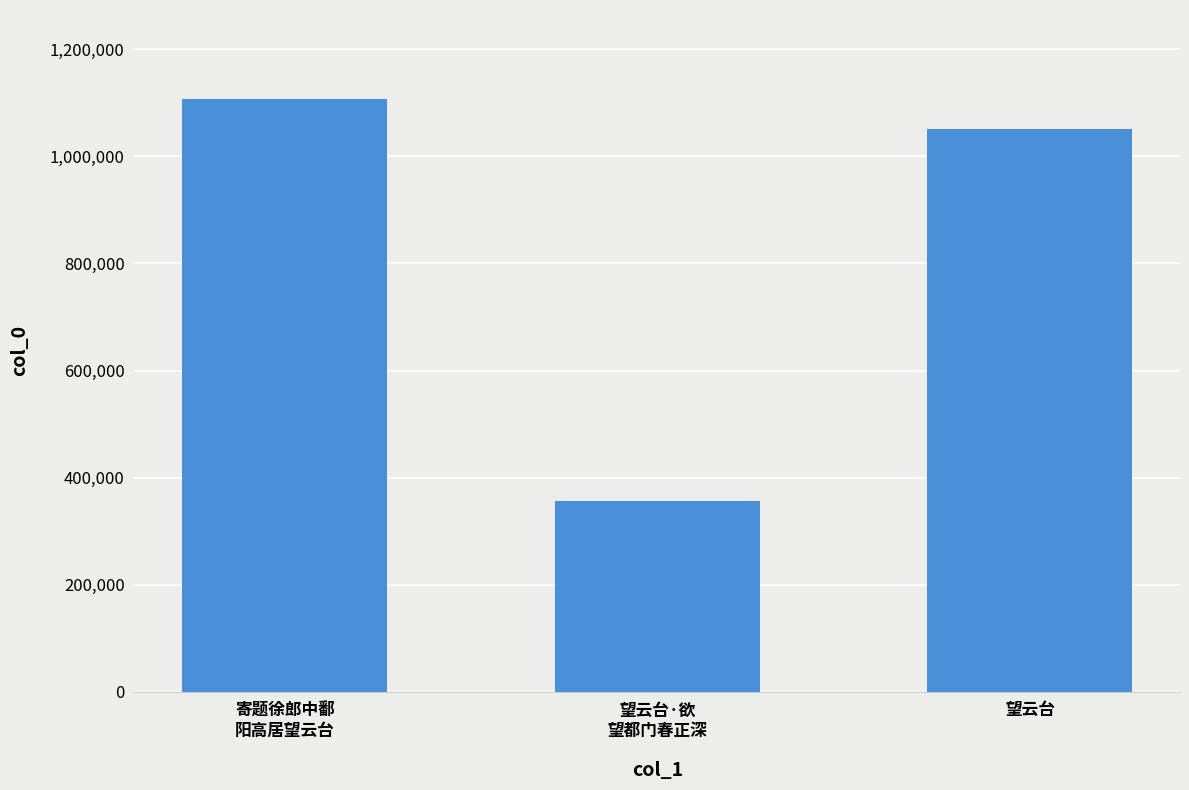

What is the value of the 3rd bar from the left?

1052109